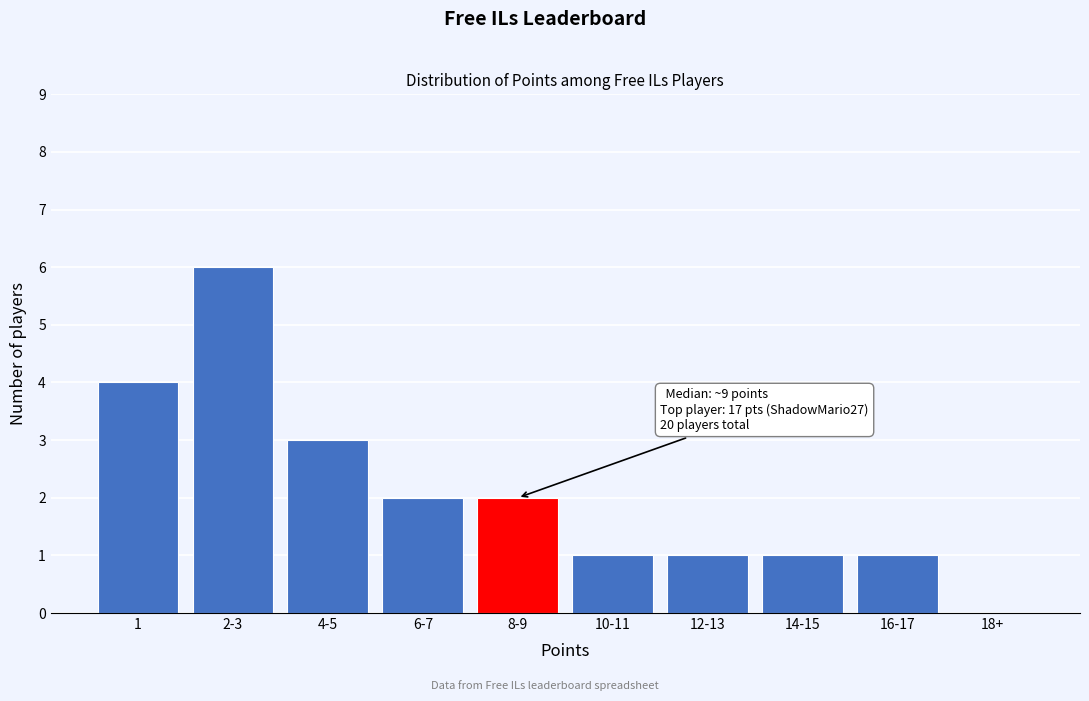

Reading right to left, what are all the values shown in this chart?

18+=0	16-17=1	14-15=1	12-13=1	10-11=1	8-9=2	6-7=2	4-5=3	2-3=6	1=4